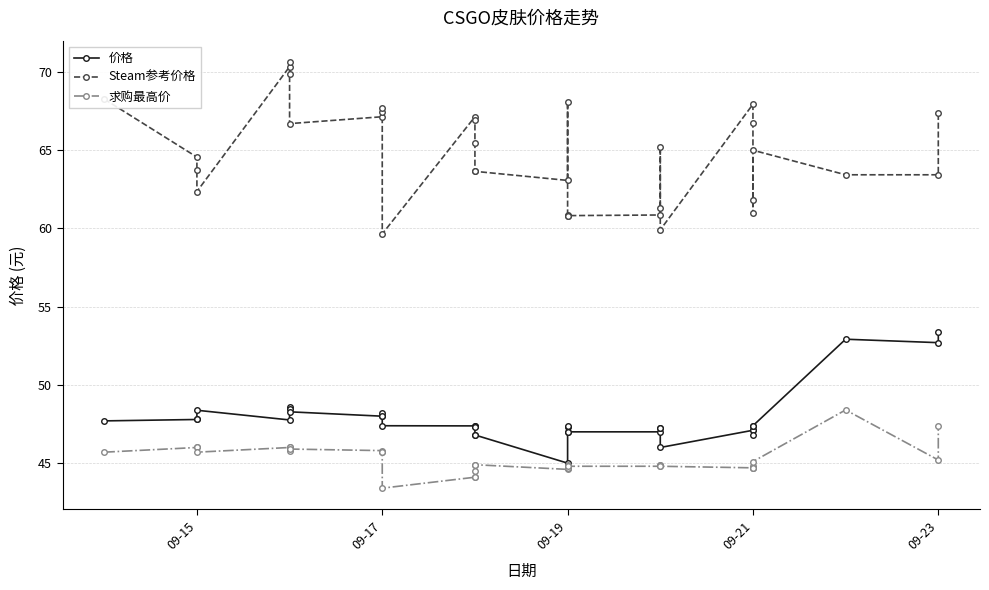

What are all the series names shown in the legend?

价格, Steam参考价格, 求购最高价